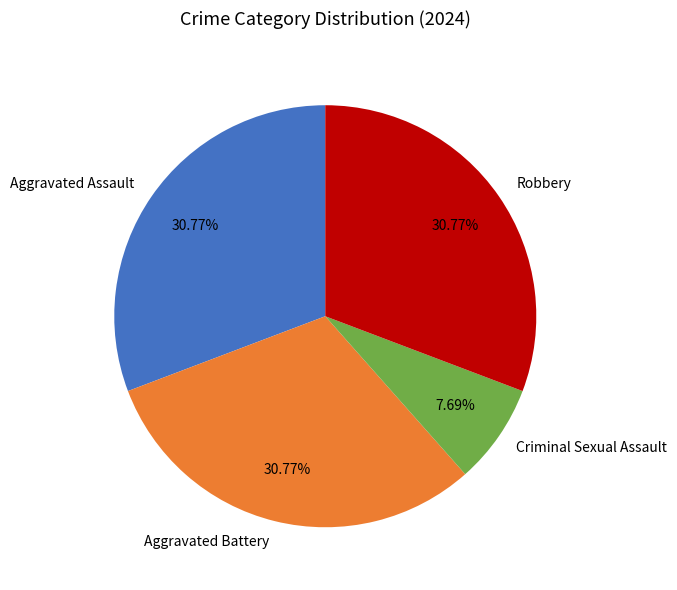

True or false: Aggravated Assault accounts for 31% of the total.

True